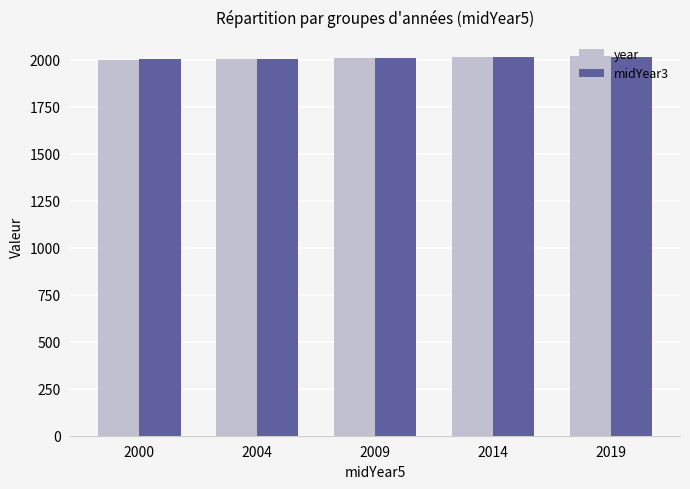

The value of midYear3 at 2009 is 3381. True or false?

False